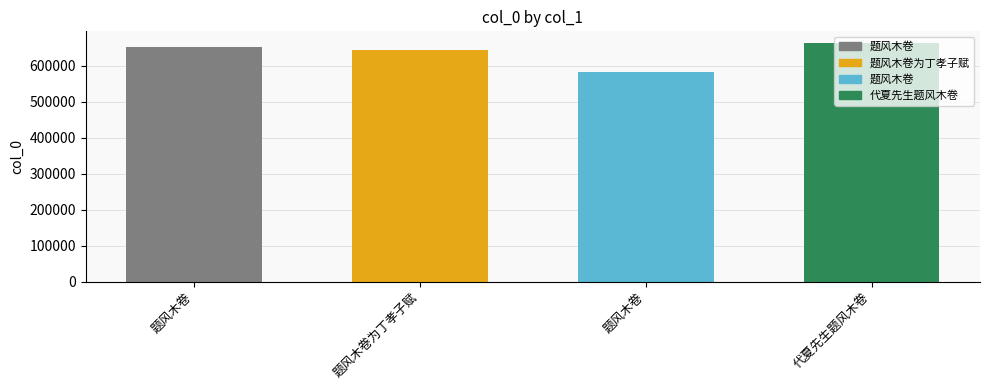

What is the difference between the values at 代夏先生题风木卷 and 题风木卷?

78606